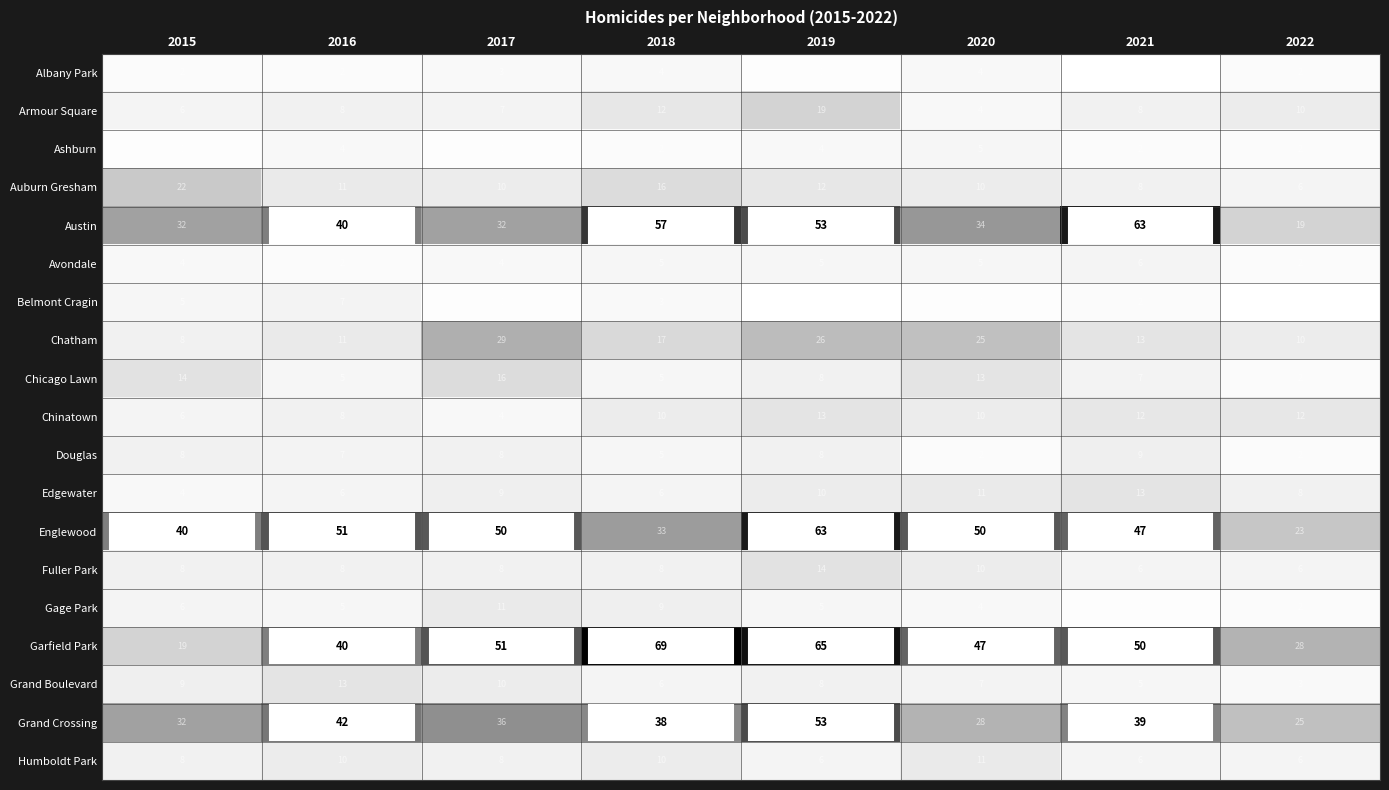

Which category has the highest value in the Garfield Park series?

2018